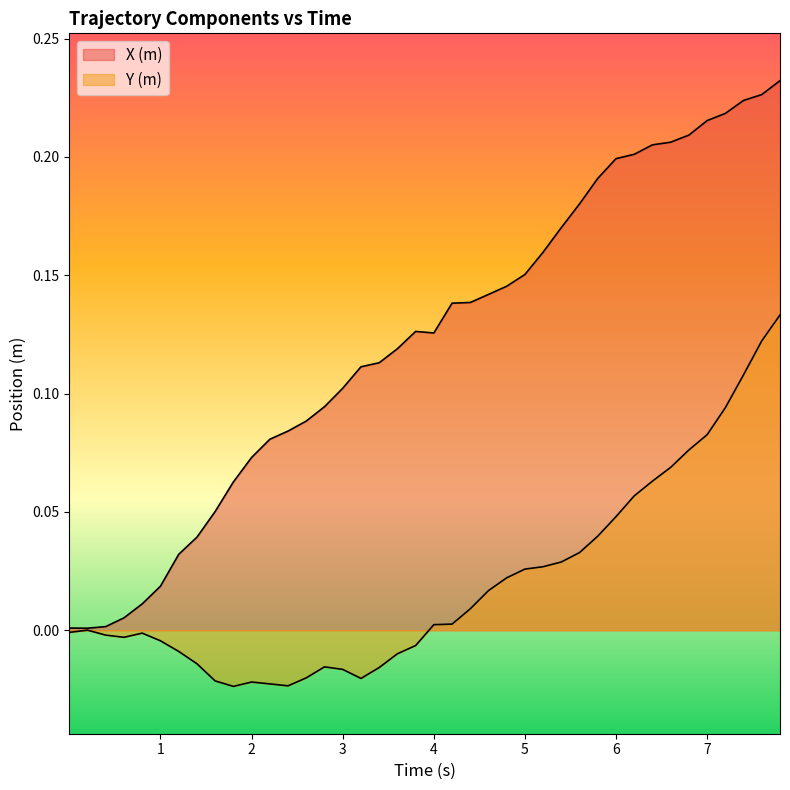

True or false: Y (m) and X (m) intersect in this chart.

False